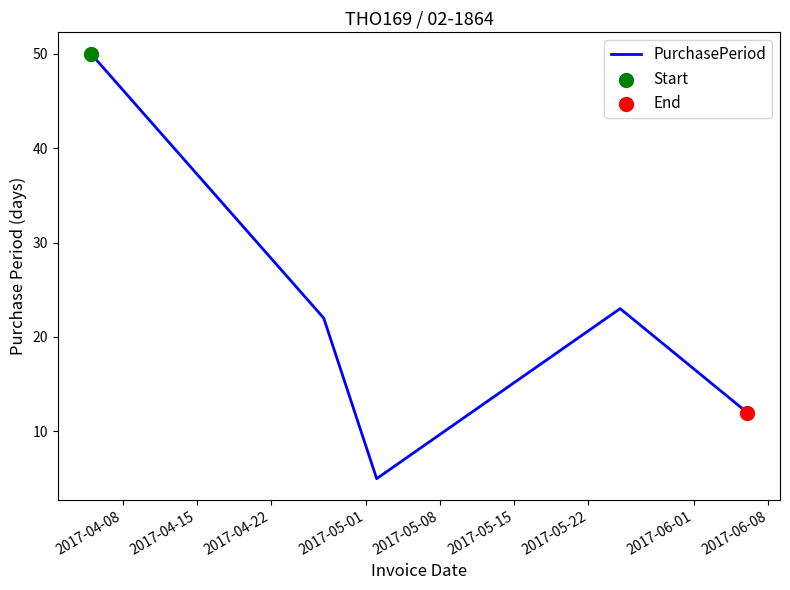

What is the greatest value displayed?

50